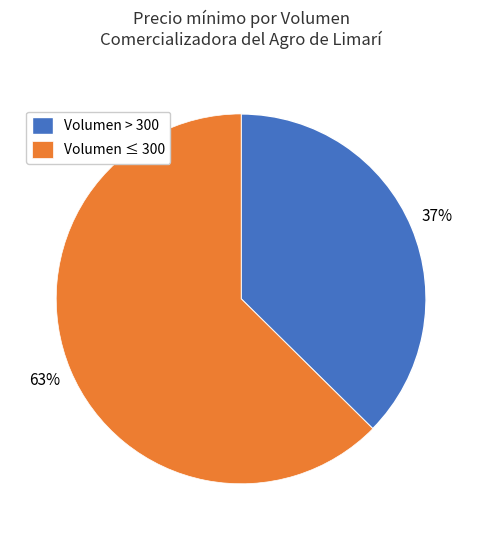

Combined, do Volumen > 300 and Volumen ≤ 300 account for over 50%?

Yes